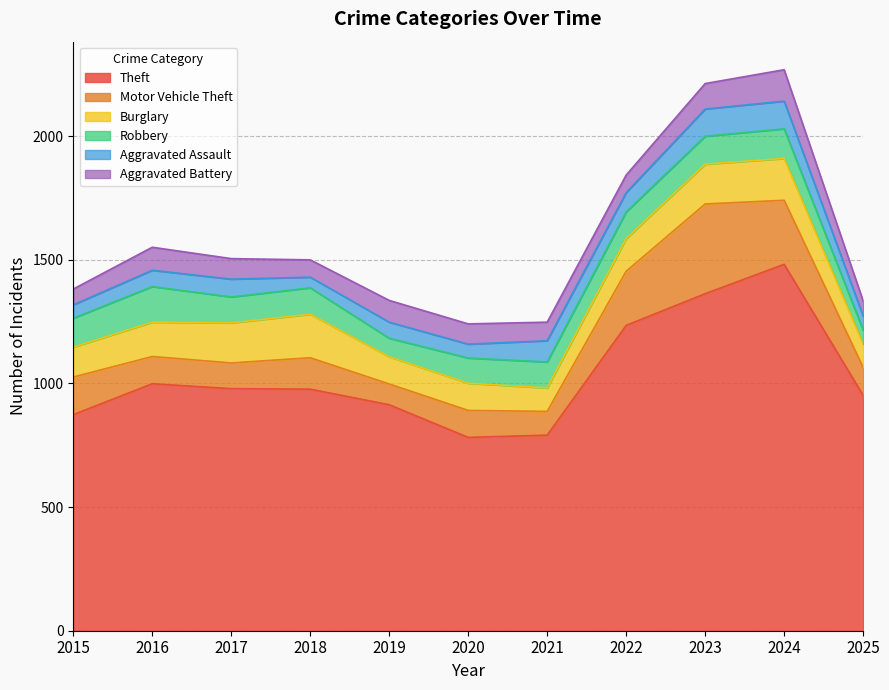

What is the value of the Aggravated Battery point at the 2nd from the left?

93